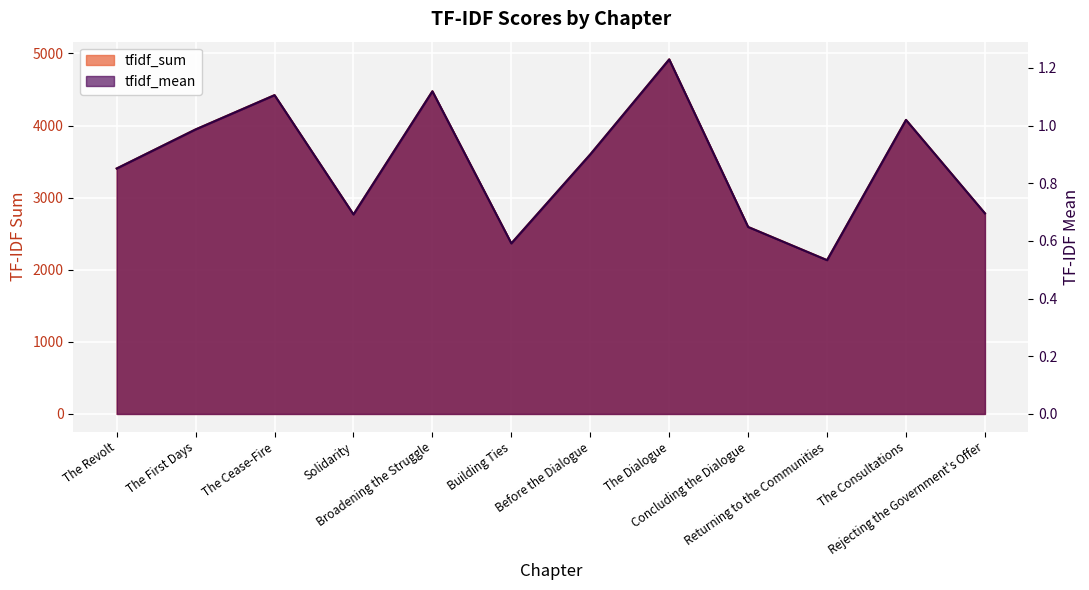

At which category does tfidf_mean reach its first local peak?

The Cease-Fire